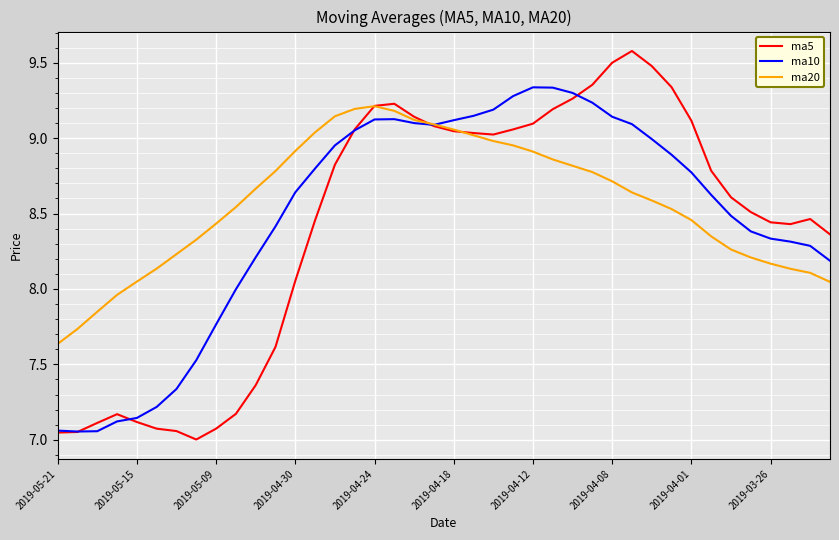

List the series in order of their peak value, lowest first.

ma20, ma10, ma5